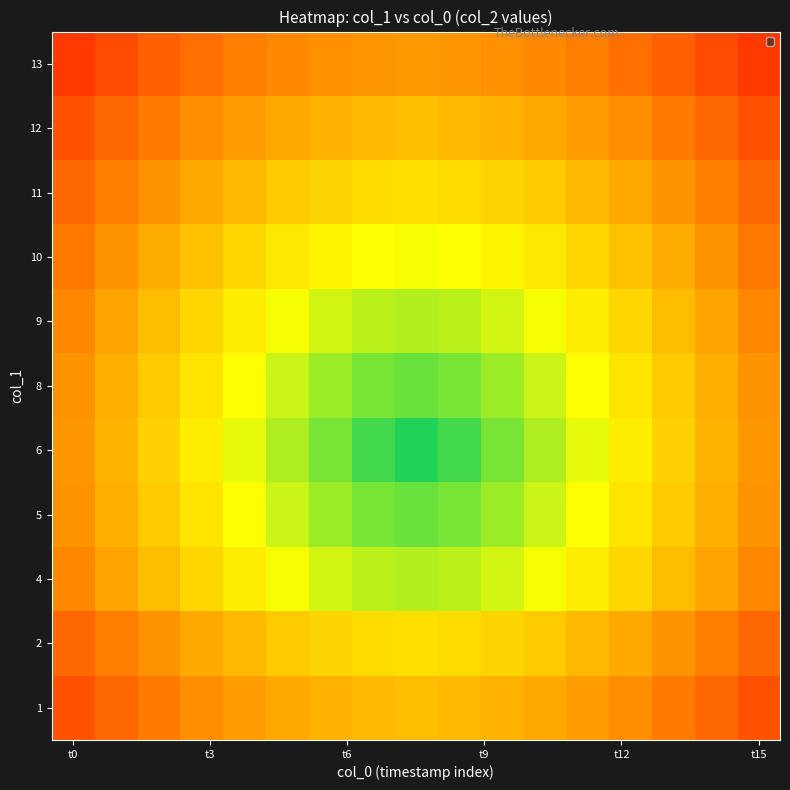

Which label corresponds to the smallest value in the chart?

t0